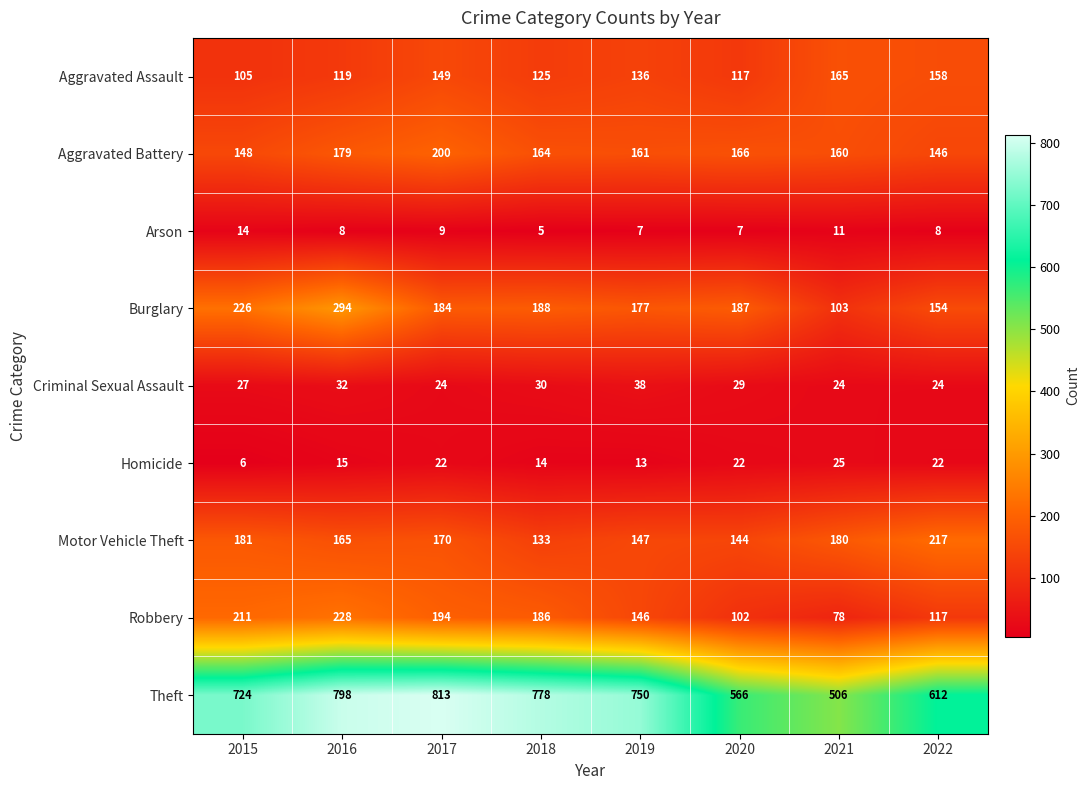

Rank the series at 2015 from highest to lowest value.

Theft, Burglary, Robbery, Motor Vehicle Theft, Aggravated Battery, Aggravated Assault, Criminal Sexual Assault, Arson, Homicide